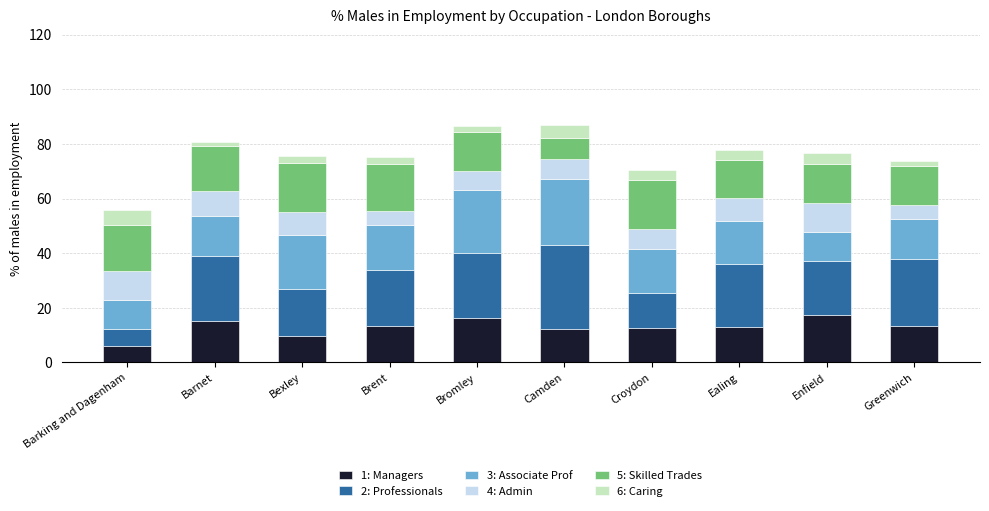

At which label does 1: Managers reach its minimum?

Barking and Dagenham